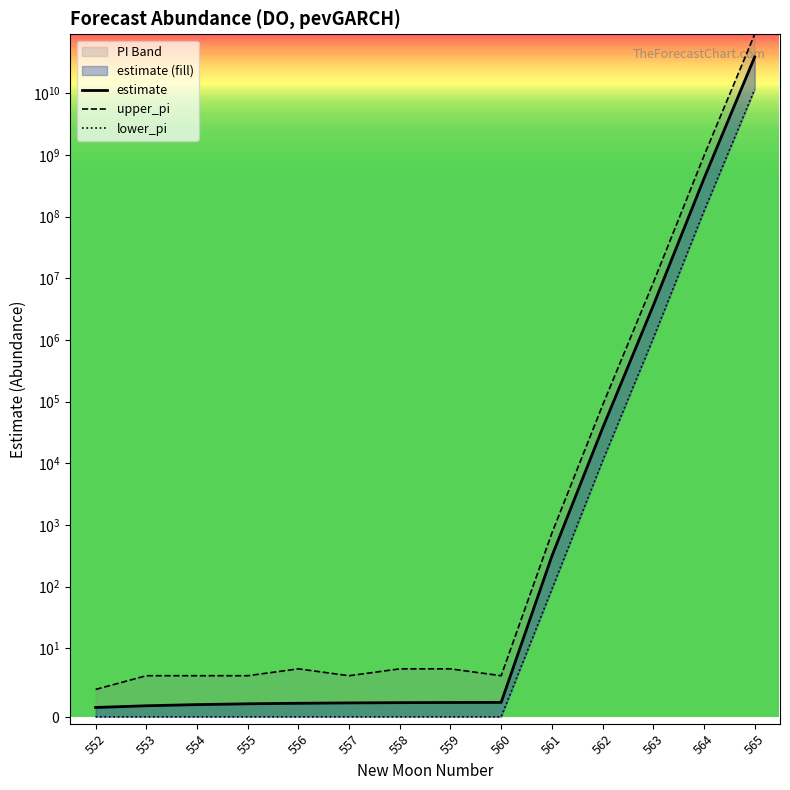

Which label corresponds to the largest value in the chart?

565